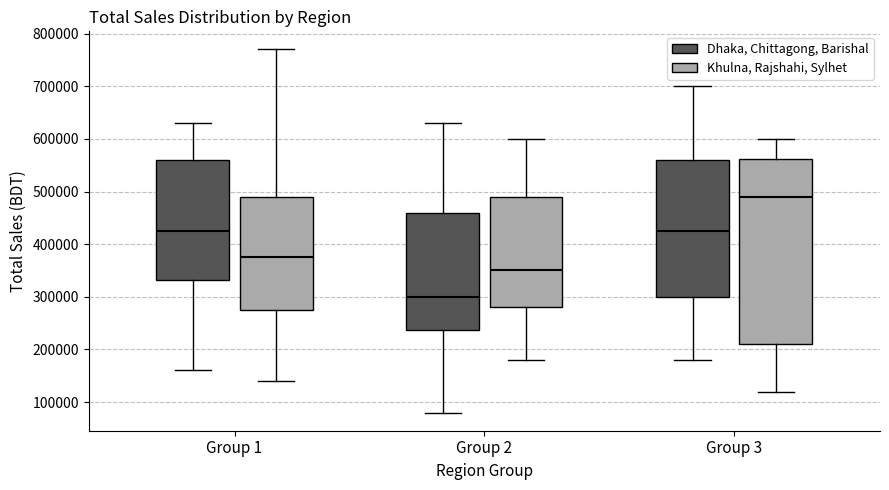

Reading left to right, read every box against the y-axis: the position of its median line, the range the box covers, and the ends of its whiskers. The values are not printed on the chart, so give them approximately, as read against the axis.

Group 1 (Dhaka, Chittagong, Barishal): median 430000, box 330000 to 560000, whiskers 160000 to 630000
Group 1 (Khulna, Rajshahi, Sylhet): median 380000, box 280000 to 490000, whiskers 140000 to 770000
Group 2 (Dhaka, Chittagong, Barishal): median 300000, box 240000 to 460000, whiskers 80000 to 630000
Group 2 (Khulna, Rajshahi, Sylhet): median 350000, box 280000 to 490000, whiskers 180000 to 600000
Group 3 (Dhaka, Chittagong, Barishal): median 430000, box 300000 to 560000, whiskers 180000 to 700000
Group 3 (Khulna, Rajshahi, Sylhet): median 490000, box 210000 to 560000, whiskers 120000 to 600000